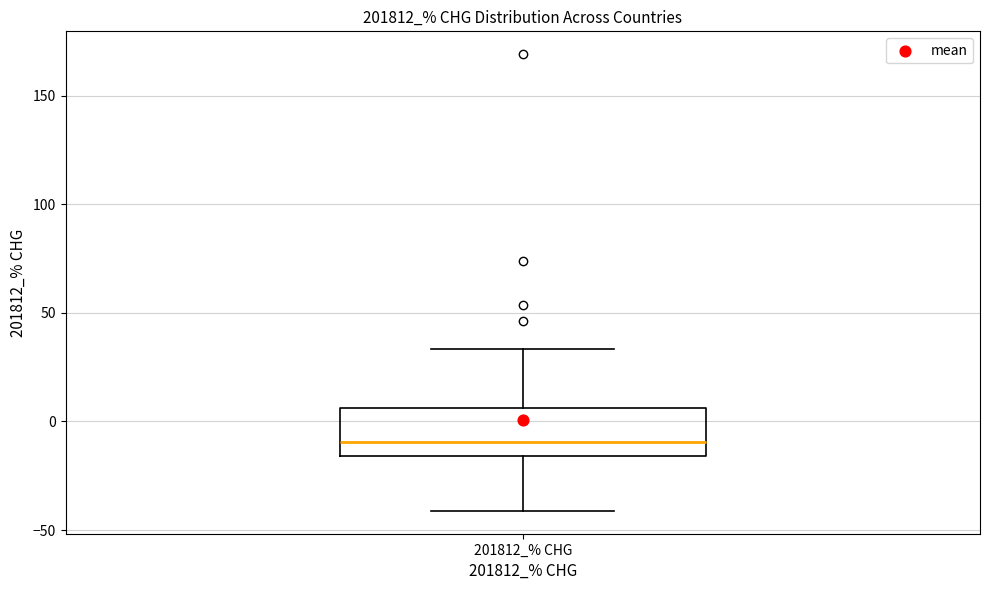

Read this box plot against the y-axis: the position of the median line, the range covered by the box, and the ends of both whiskers. The values are not printed on the chart, so give them approximately, as read against the axis.

median -10, box -15 to 5, whiskers -40 to 35